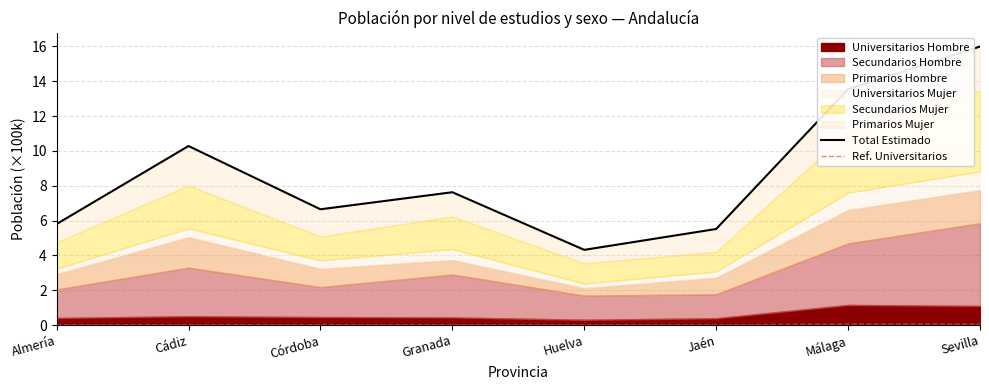

Which category has the highest value in the Ref. Universitarios series?

Málaga